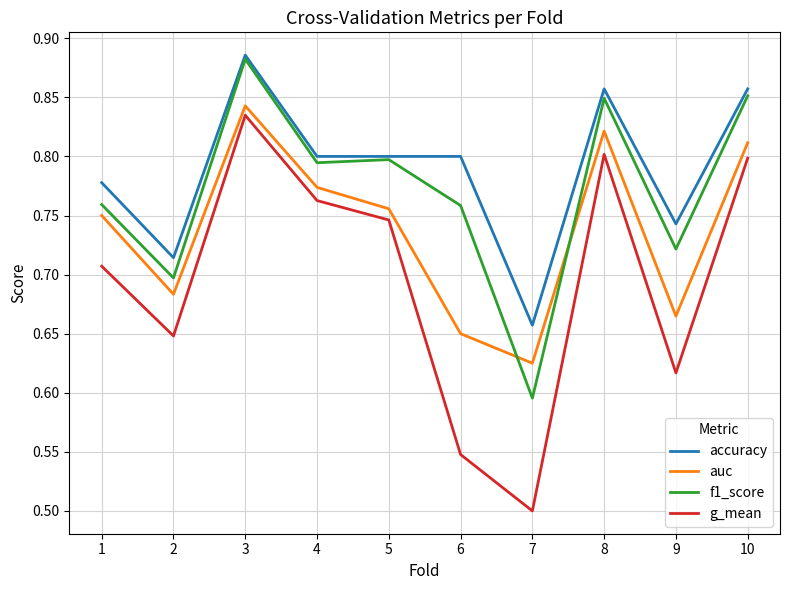

Rank the series at 6 from lowest to highest value.

g_mean, auc, f1_score, accuracy